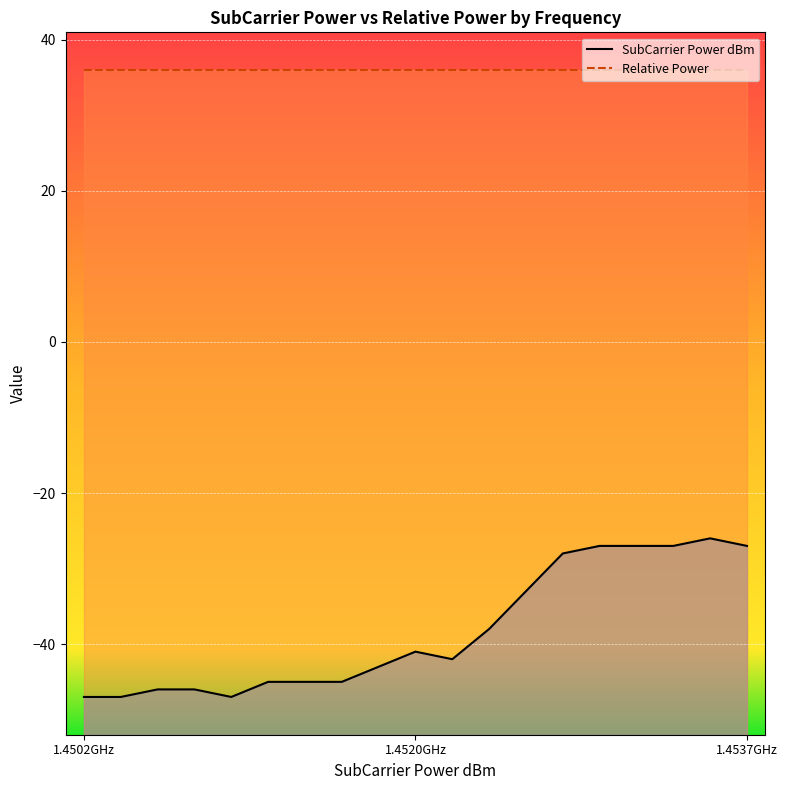

What is the minimum value for SubCarrier Power dBm?

-47